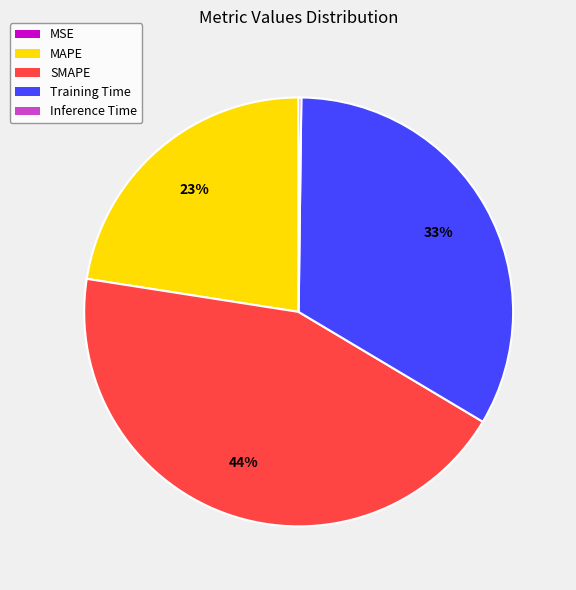

Which slice is the largest?

SMAPE